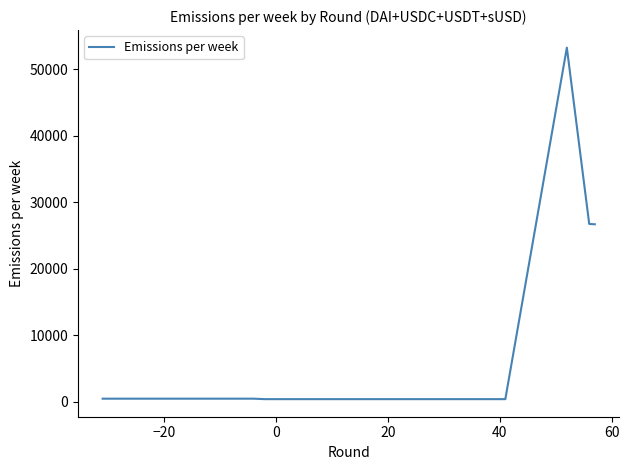

What is the difference between the maximum and minimum values?

52890.6